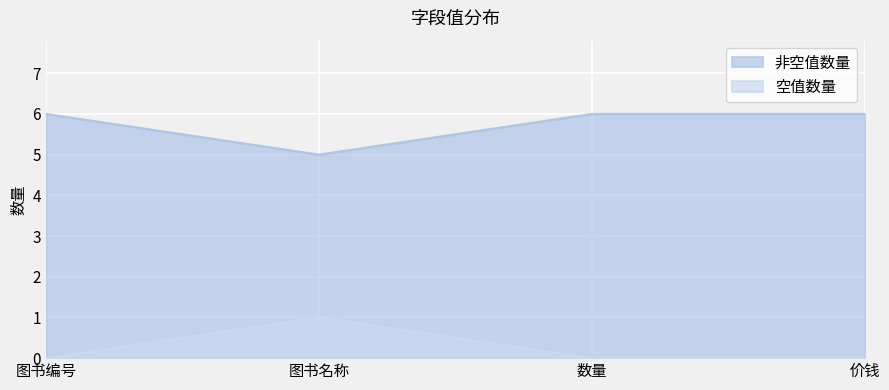

Which has a higher value, 价钱 or 数量?

价钱